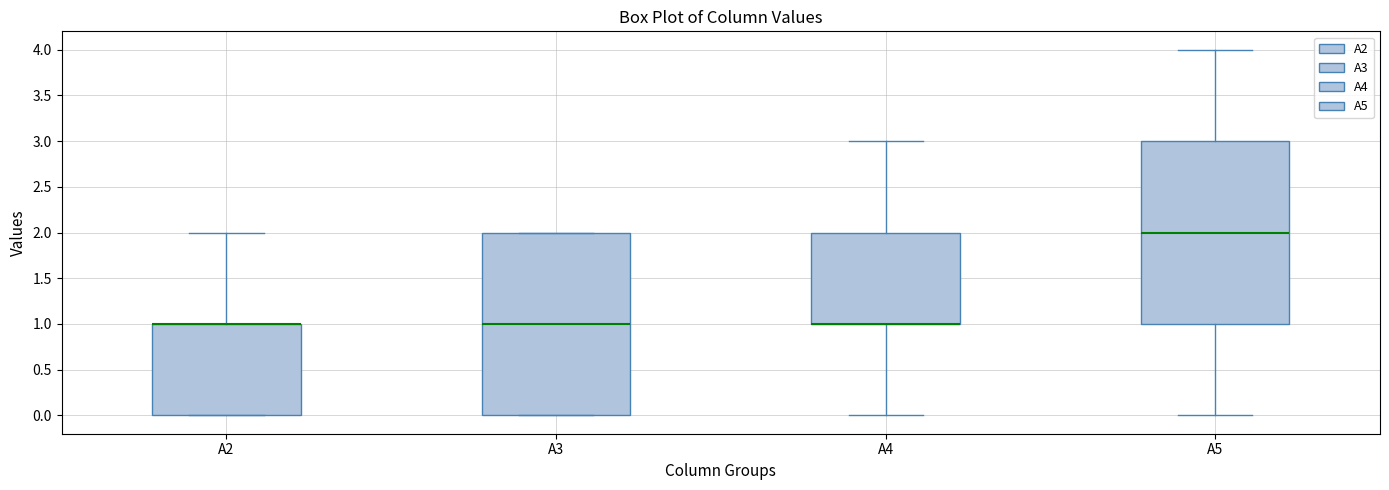

Reading left to right, transcribe this box plot: for each box, give where its median line is, the range the box spans, and where its two whiskers end, as read against the y-axis. The values are not printed on the chart, so give them approximately, as read against the axis.

A2: median 1 (drawn on the box's upper edge), box 0 to 1, whiskers 0 to 2
A3: median 1, box 0 to 2, whiskers 0 to 2
A4: median 1 (drawn on the box's lower edge), box 1 to 2, whiskers 0 to 3
A5: median 2, box 1 to 3, whiskers 0 to 4